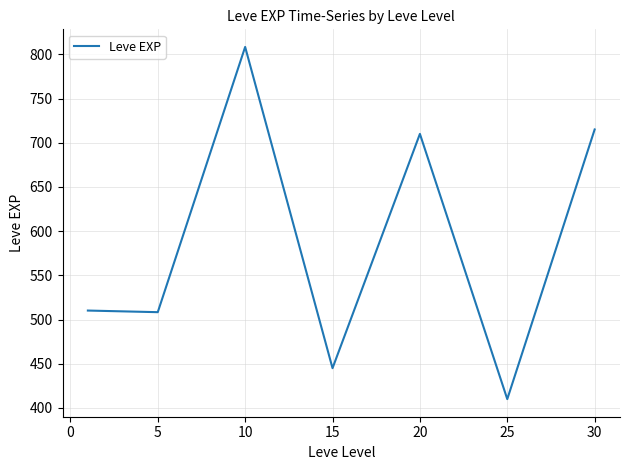

True or false: the data has more than 0 interior local peaks.

True